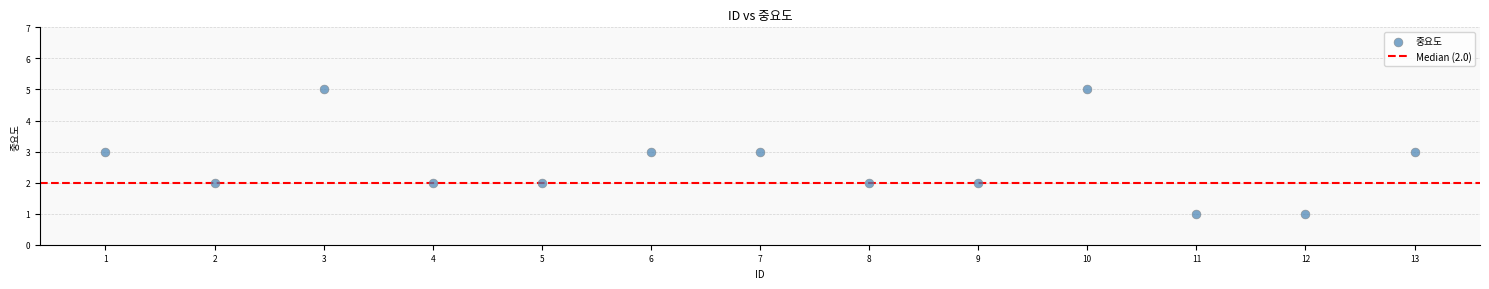

What is the range of X values (max minus min)?

12